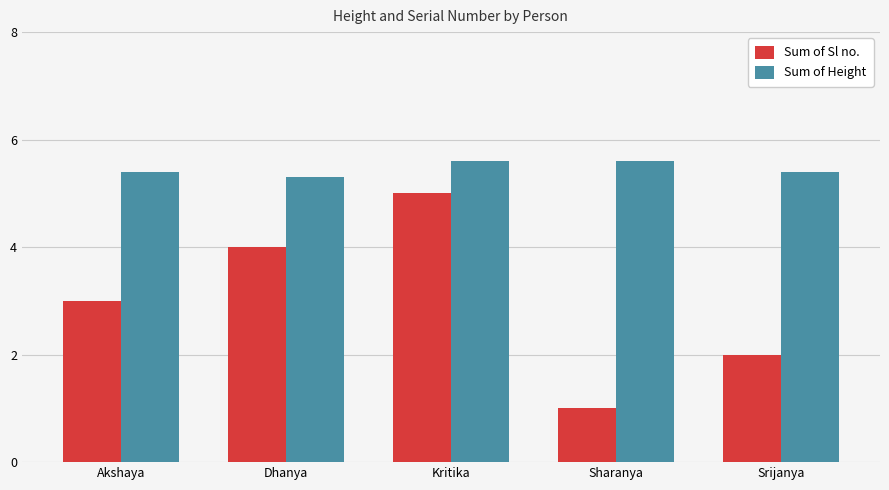

How many groups of bars are there?

5